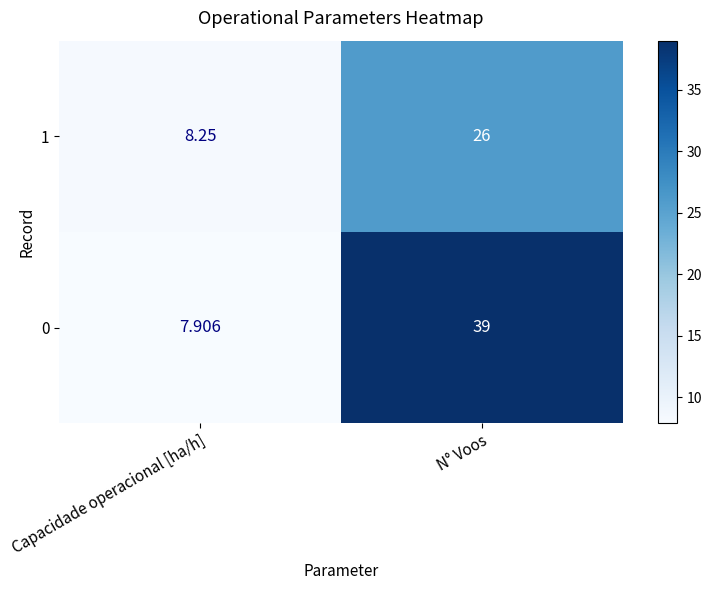

How many data points does each series have?

2